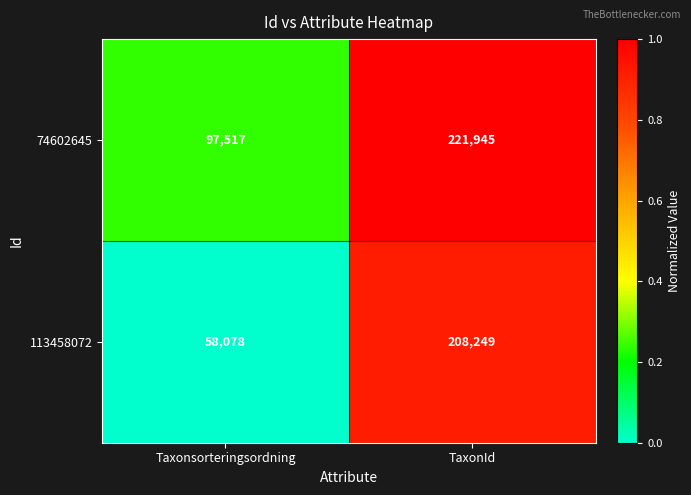

The 113458072 series shows 94983 at Taxonsorteringsordning. True or false?

False